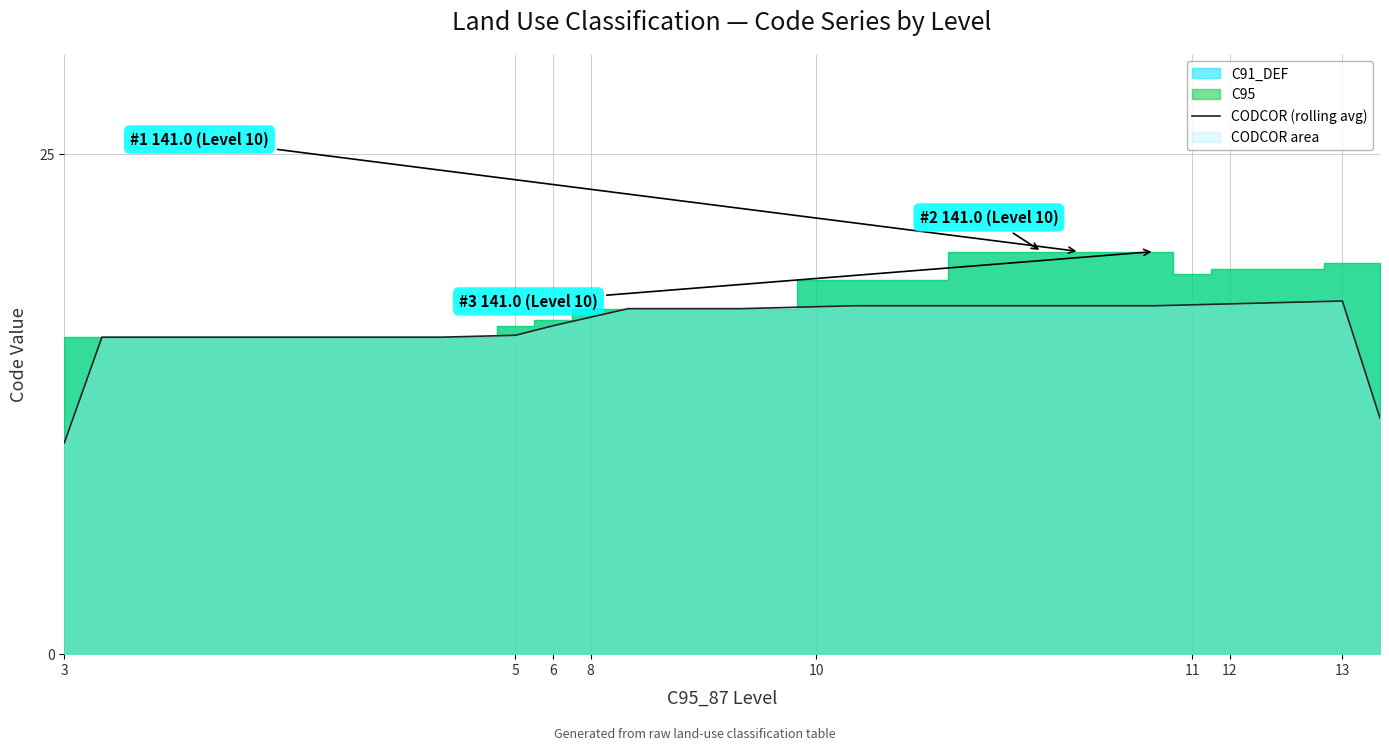

What is the difference between the maximum and minimum values?

7.1